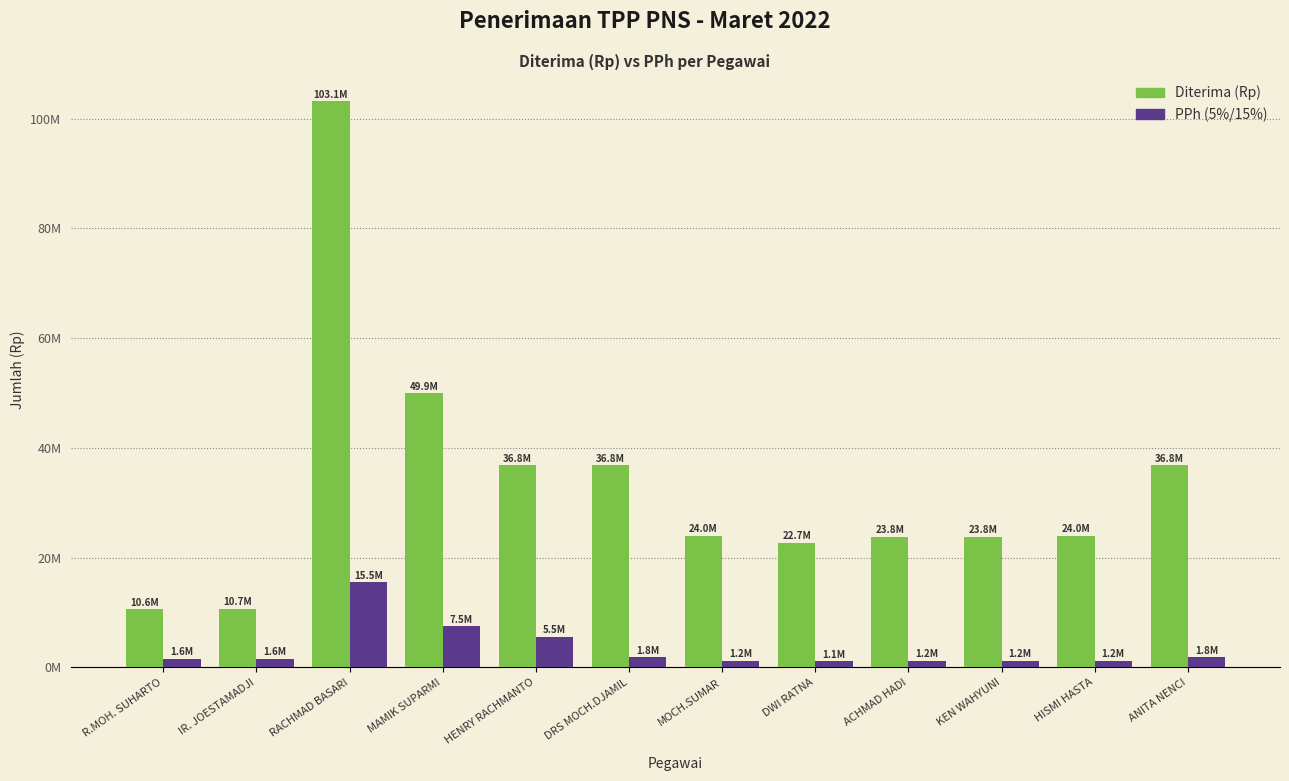

Which category has the lowest value in the PPh (5%/15%) series?

DWI RATNA